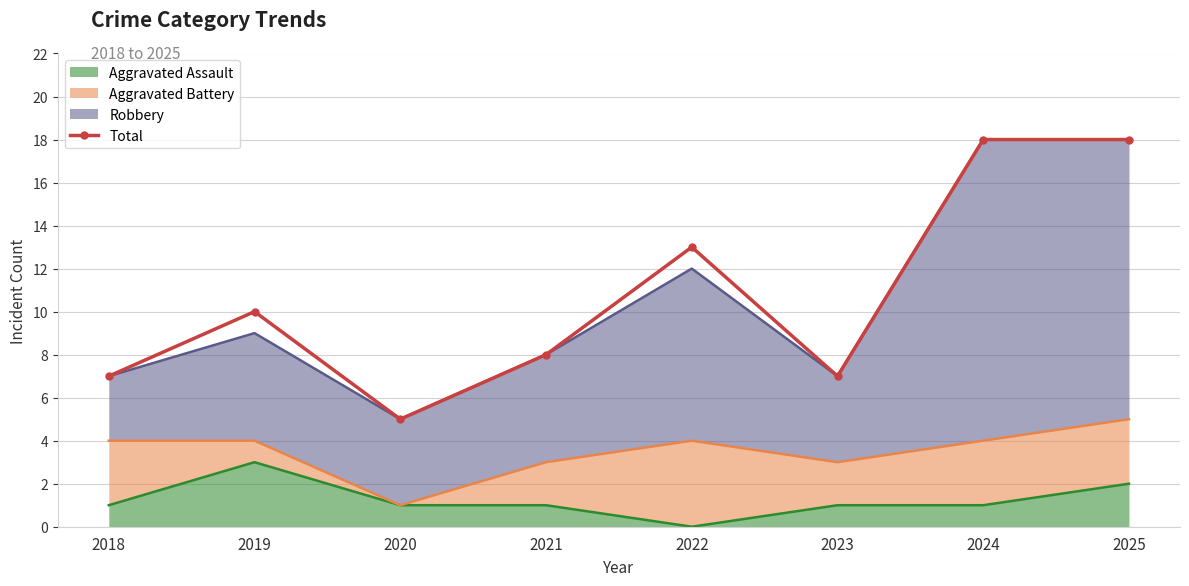

What is the smallest value displayed?

5